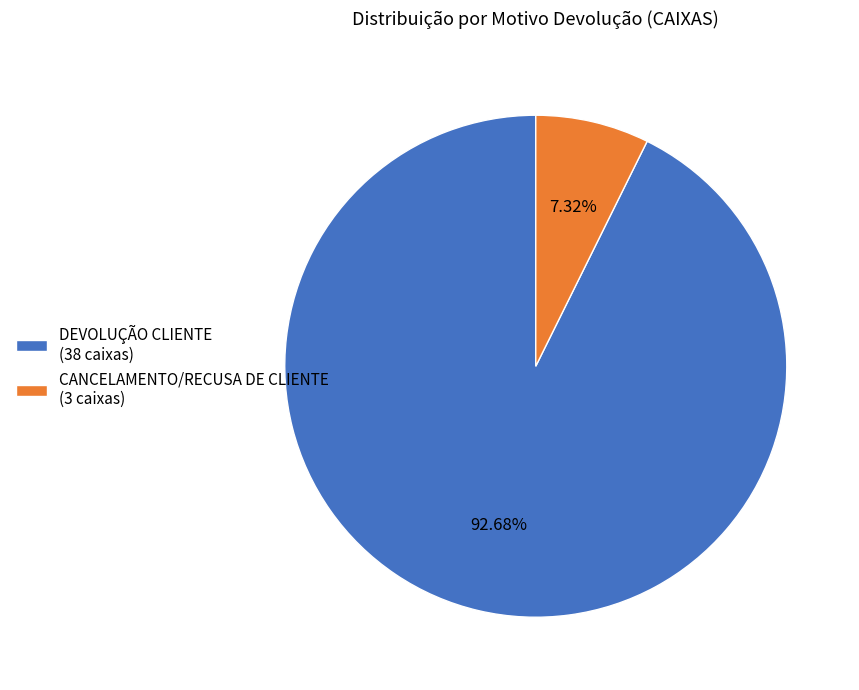

Do CANCELAMENTO/RECUSA DE CLIENTE (3 caixas) and DEVOLUÇÃO CLIENTE (38 caixas) together represent more than half of the pie?

Yes